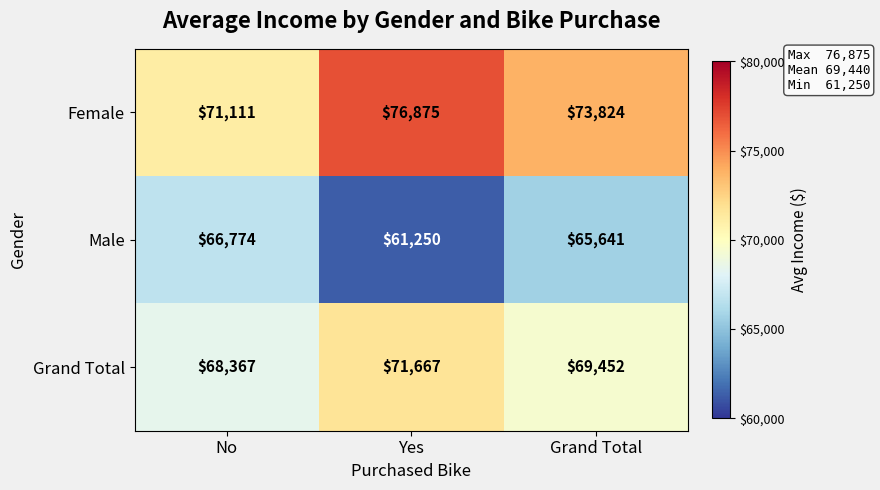

Which series changed the most between No and Yes?

Female